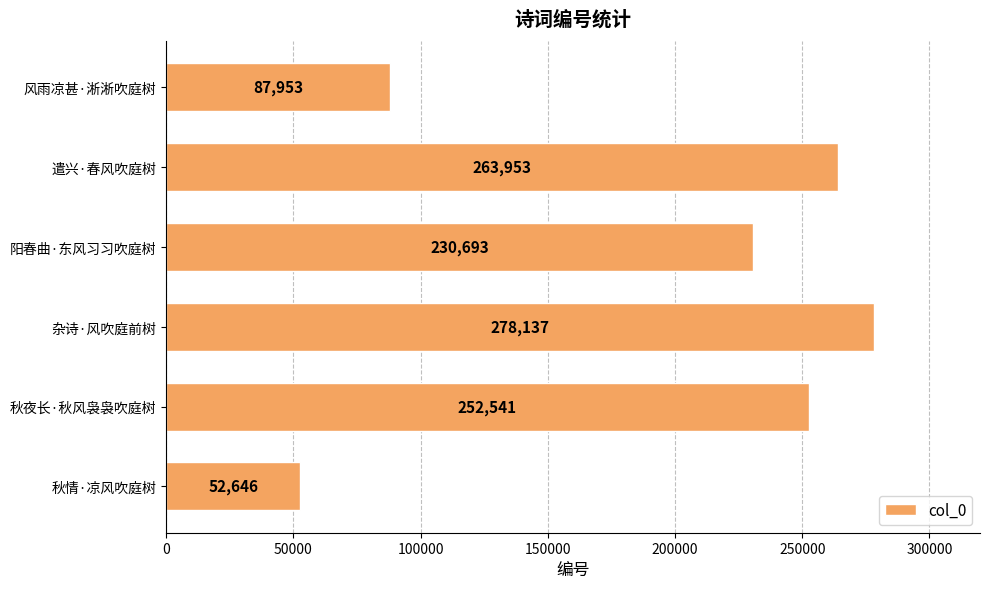

True or false: the data shows 52646 at 秋情·凉风吹庭树.

True